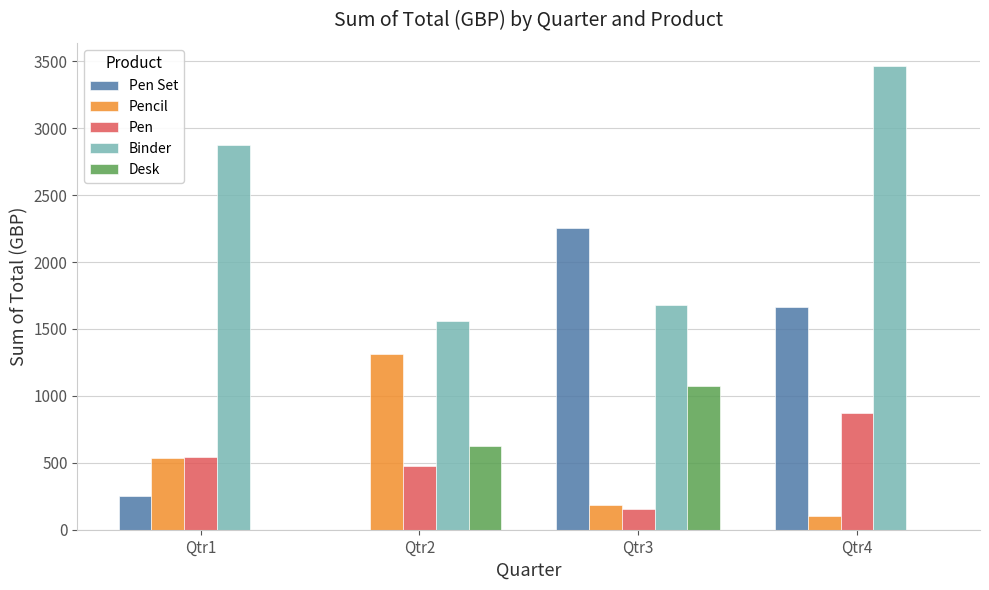

Which category has the highest value in the Pen Set series?

Qtr3